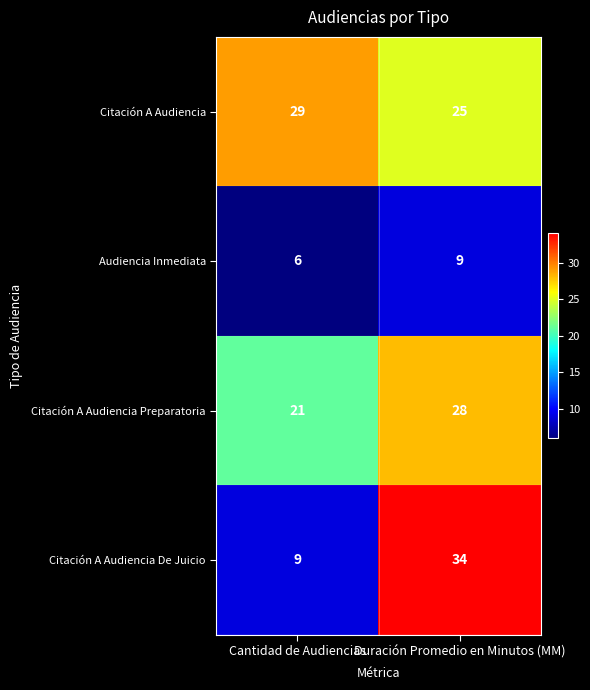

What value does the Citación A Audiencia Preparatoria series have at Cantidad de Audiencias?

21